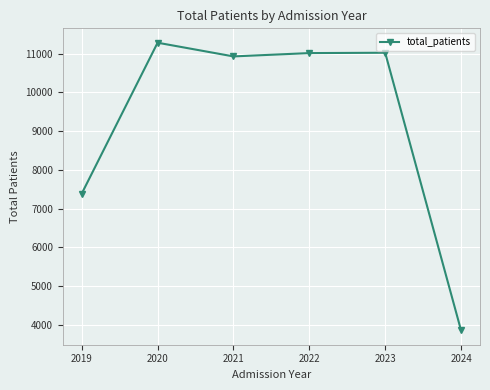

The chart shows a value of 7387 at 2019. True or false?

True